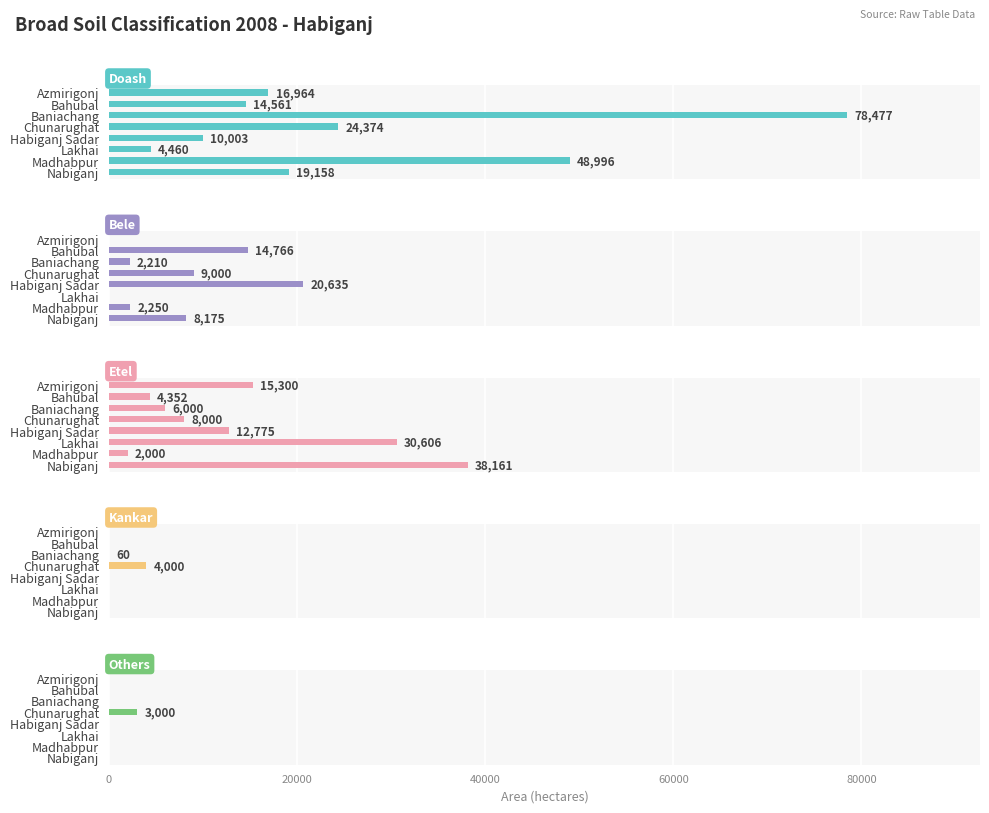

What is the highest value of the Etel series?

38161